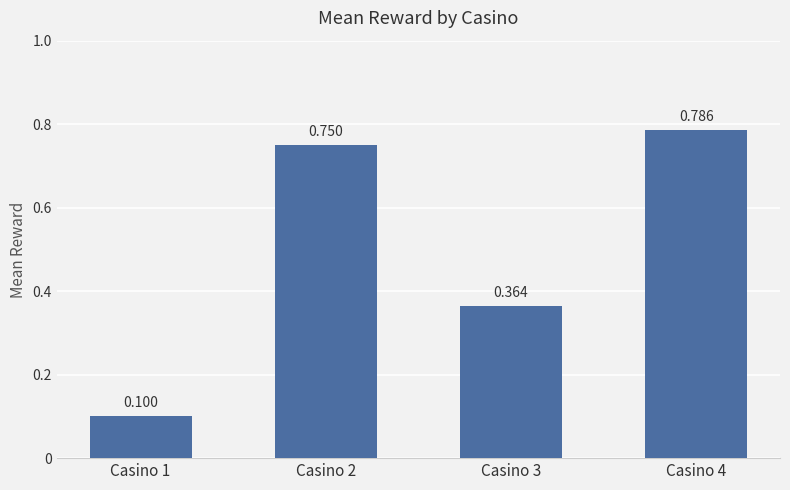

How many data points does each series have?

4